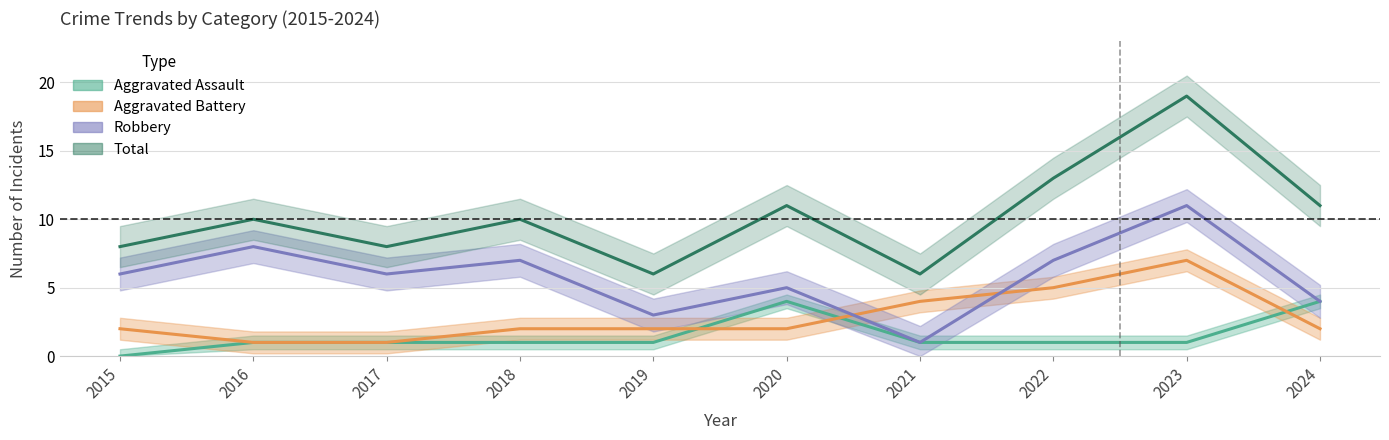

Does the chart have visible grid lines?

Yes